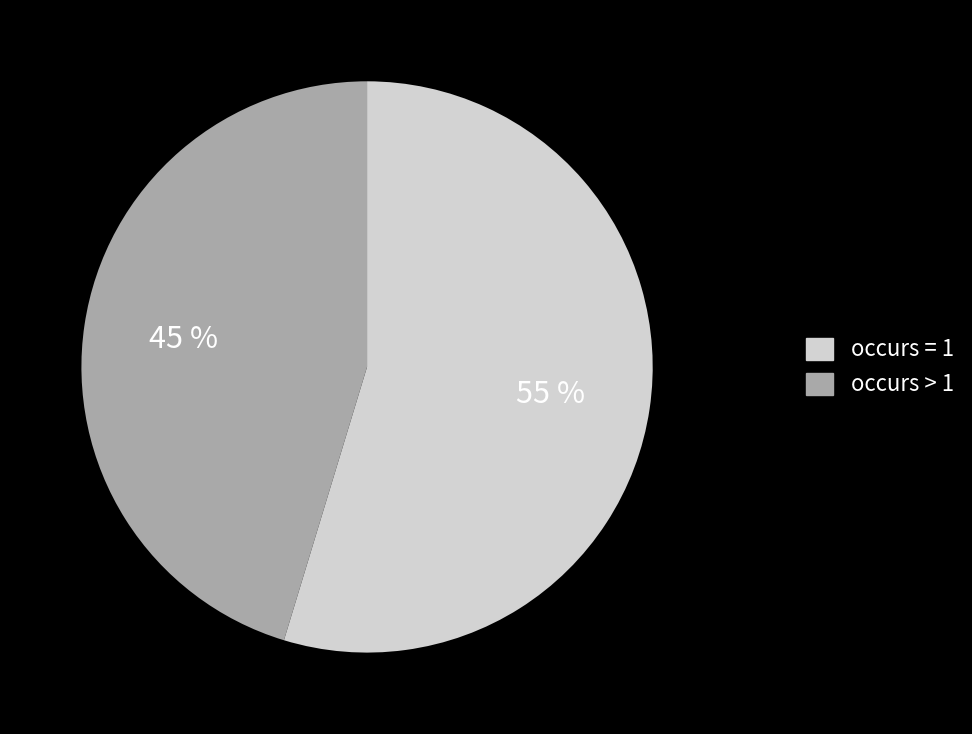

To the nearest percent, what is the average slice percentage?

50%